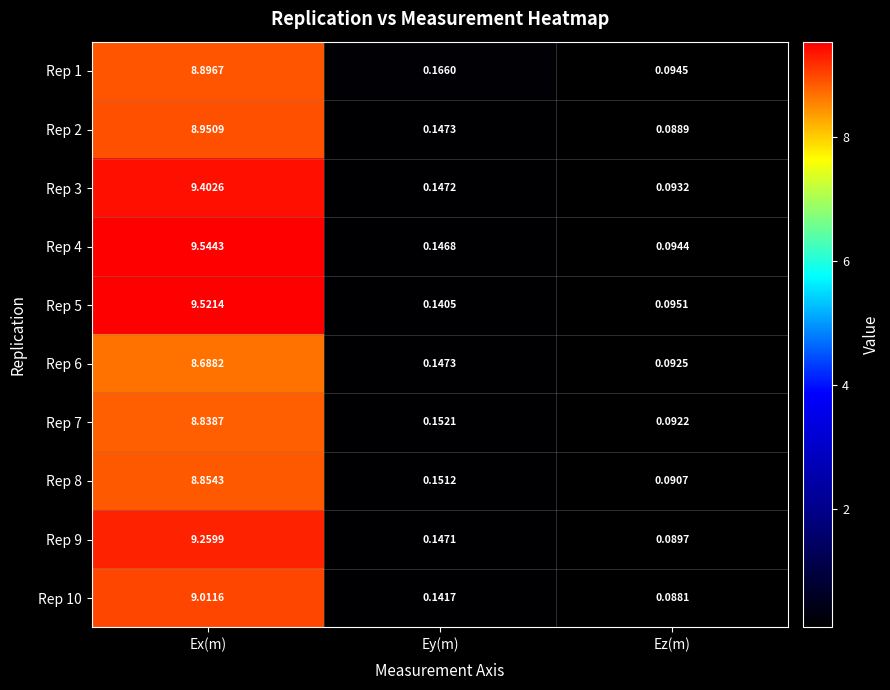

At which category does the chart reach its minimum across all series?

Ez(m)